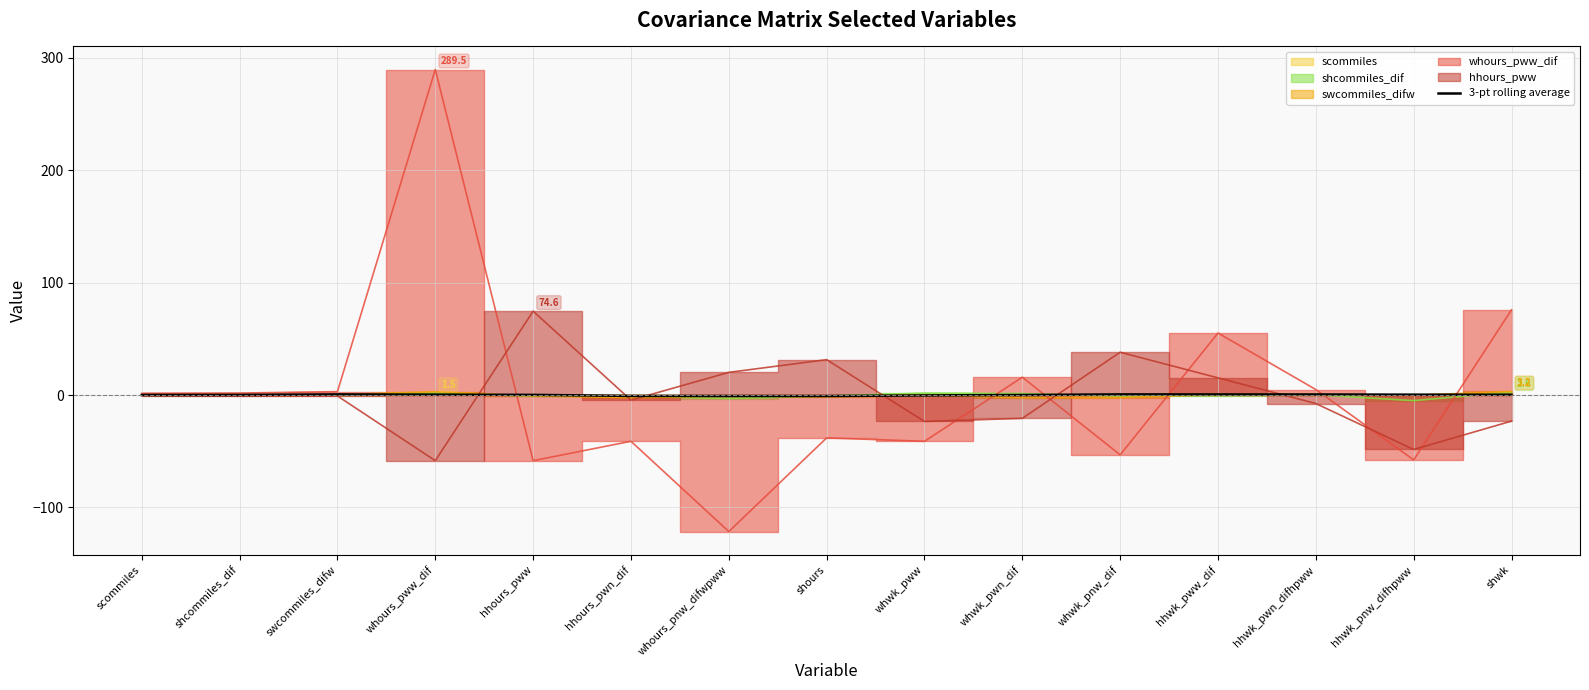

What is the sum of the values at hhwk_pwn_difhpww and whwk_pww?

0.1